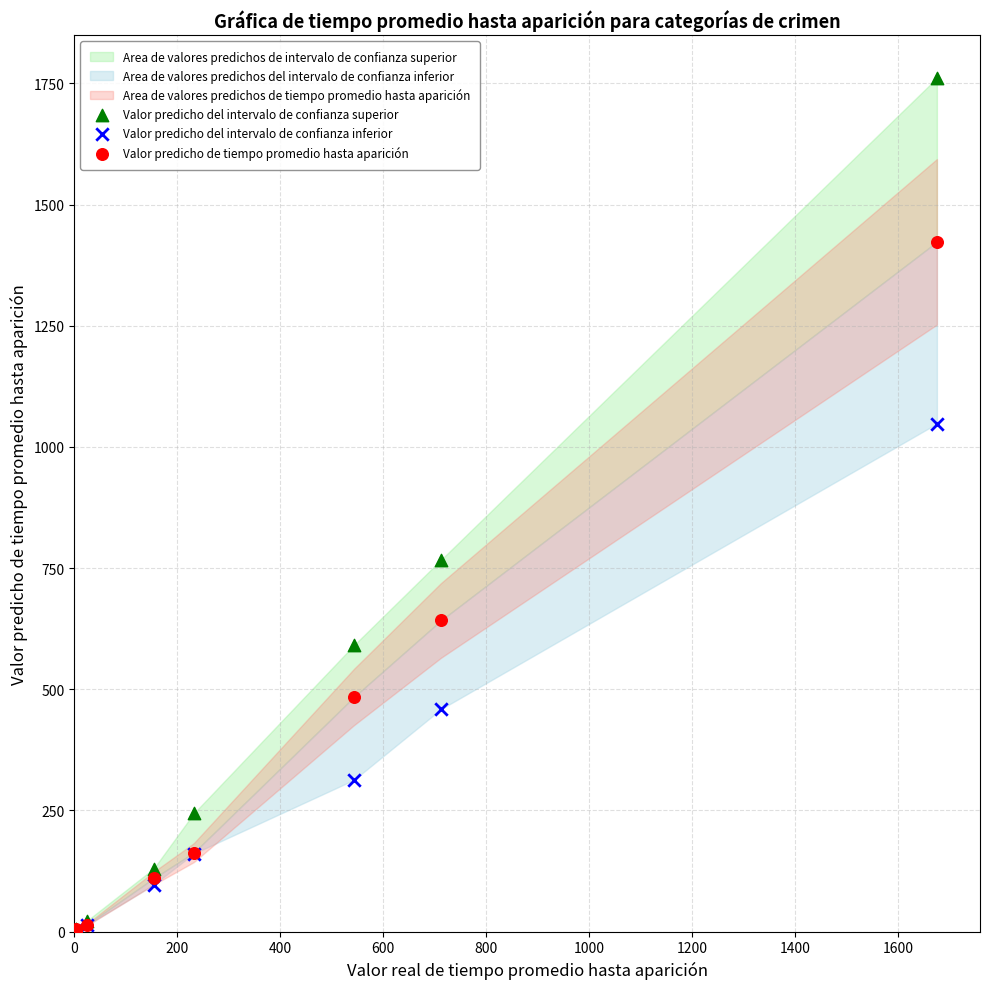

Which series reaches the maximum Y coordinate?

Valor predicho del intervalo de confianza superior